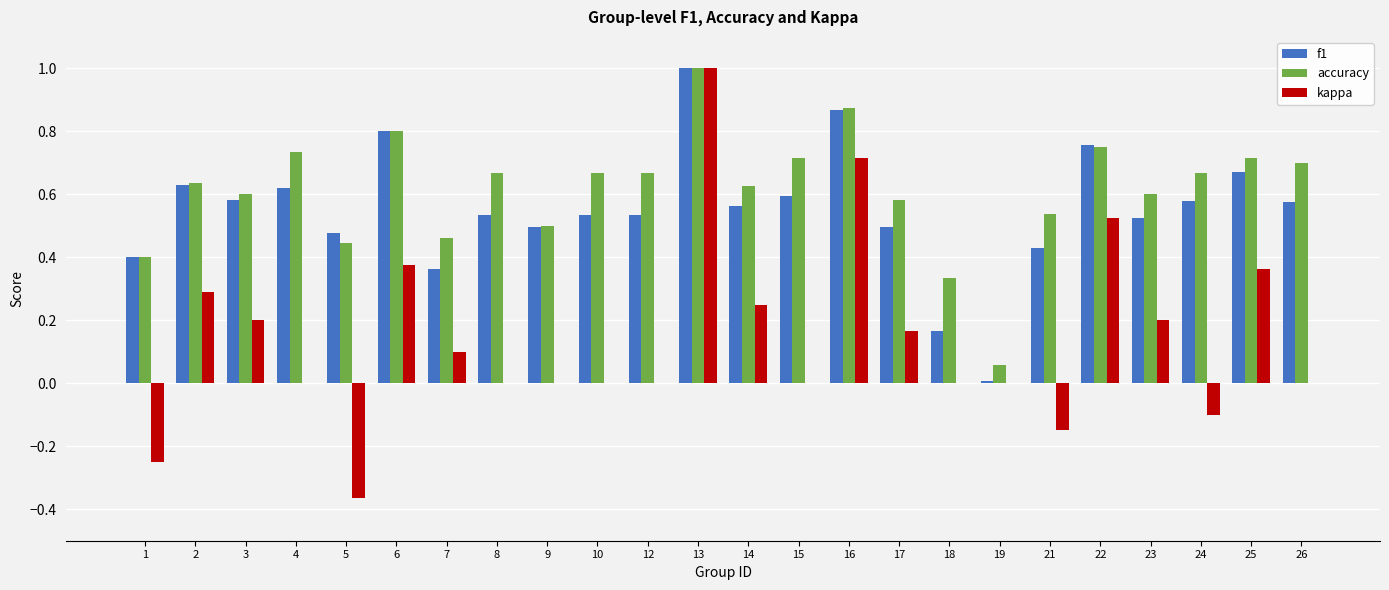

What is the sum of the f1 values at 14 and 25?

1.2